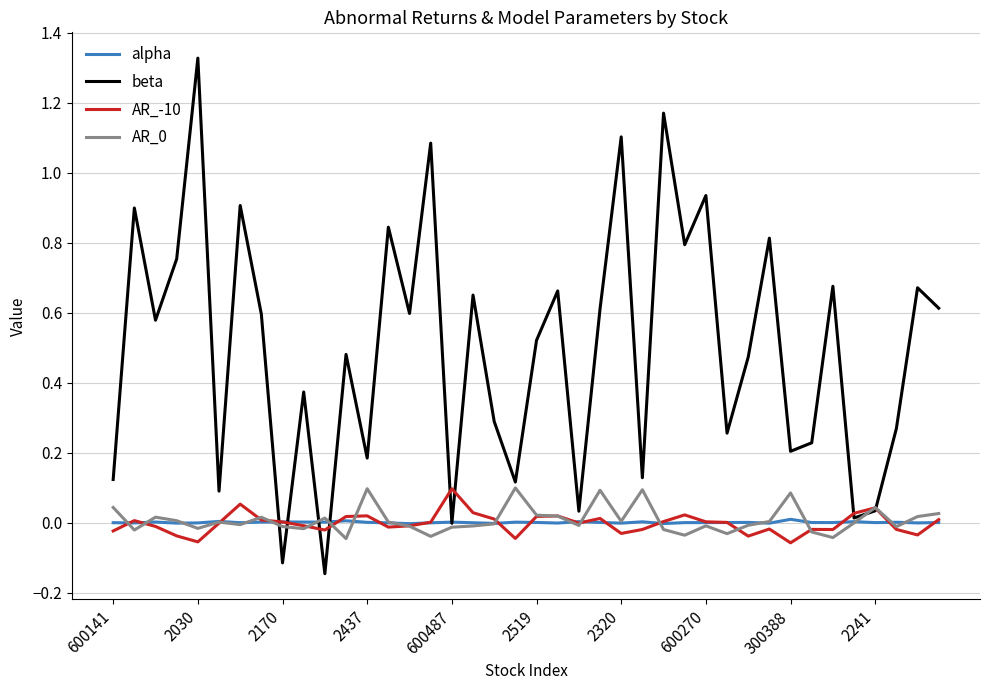

Which series has the widest spread of values?

beta